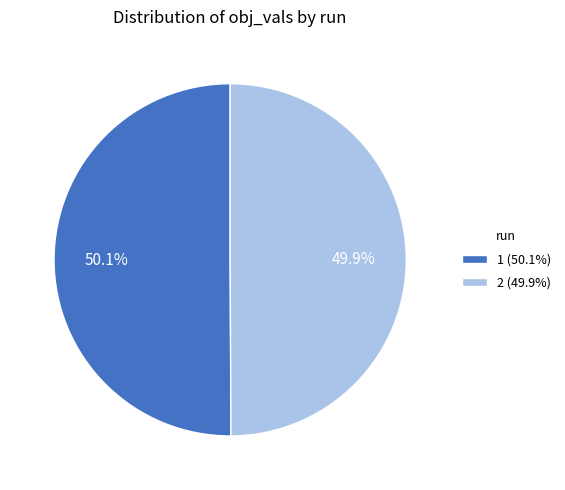

What percentage is NOT represented by 2 (49.9%)?

50.1%